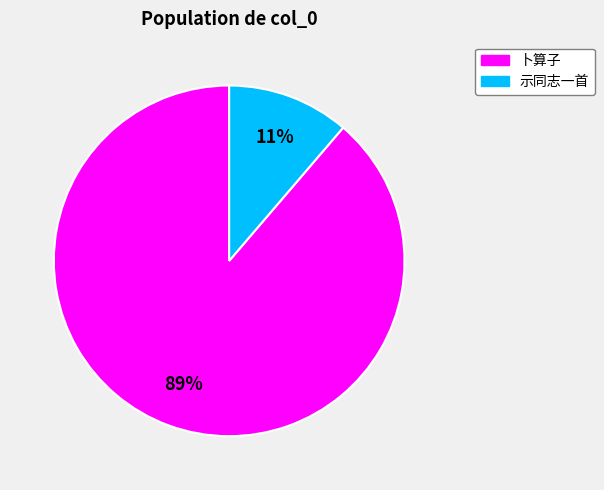

To the nearest percent, what is the average slice percentage?

50%